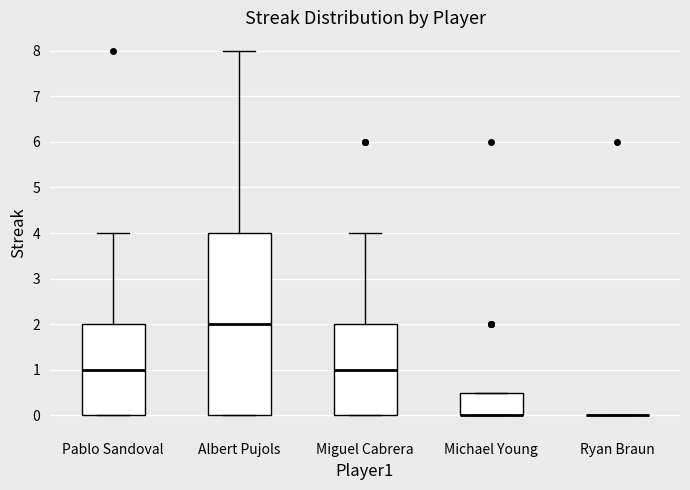

Where does the upper whisker of the box for Pablo Sandoval end on the y-axis? The values are not printed on the chart, so give them approximately, as read against the axis.

4.0